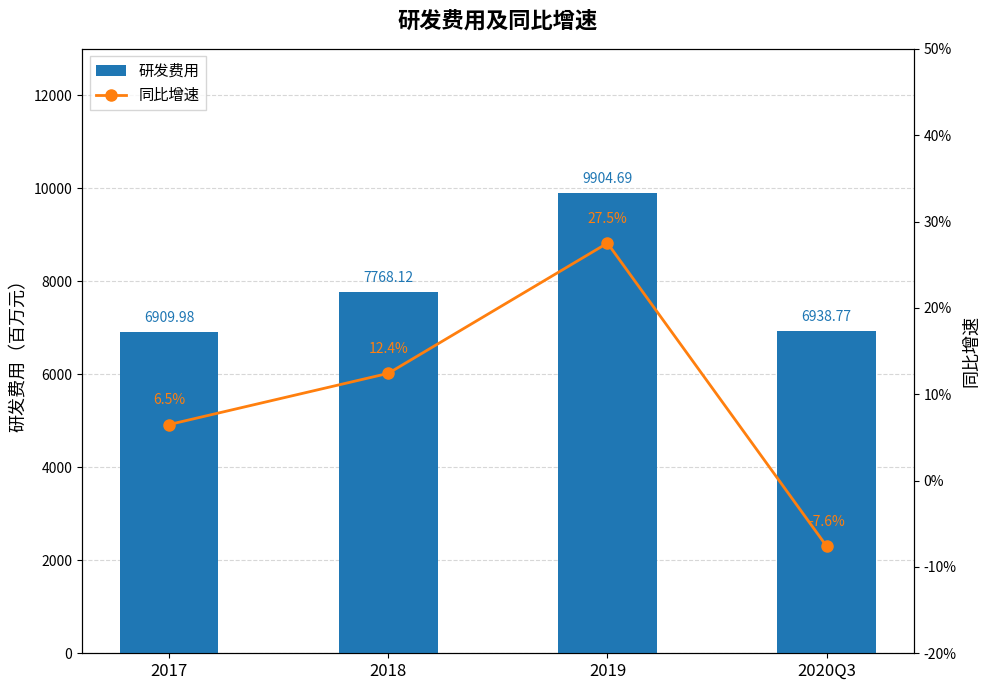

At which label does 研发费用 reach its minimum?

2017